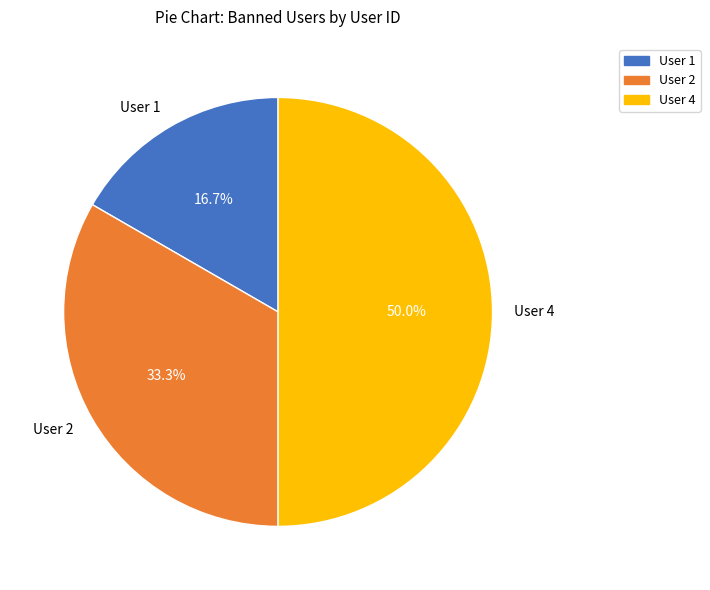

Between User 2 and User 4, which is larger?

User 4